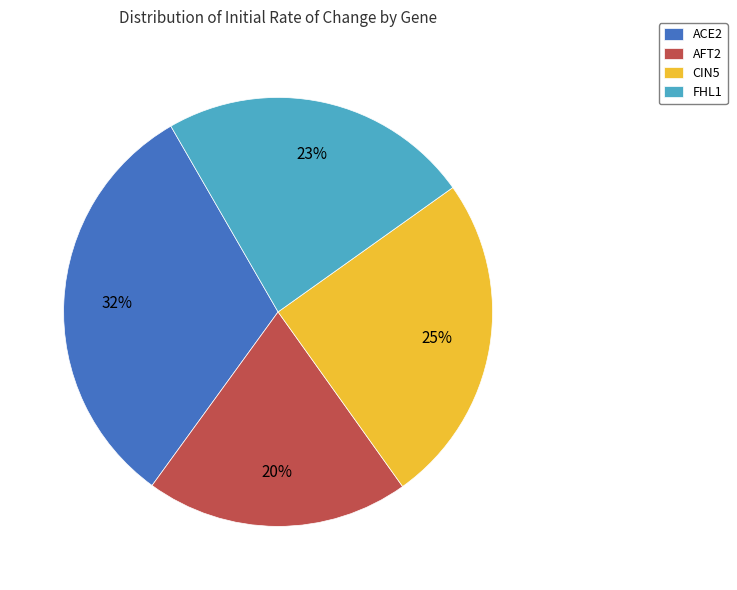

Is it true that AFT2 is 31% of the pie?

False